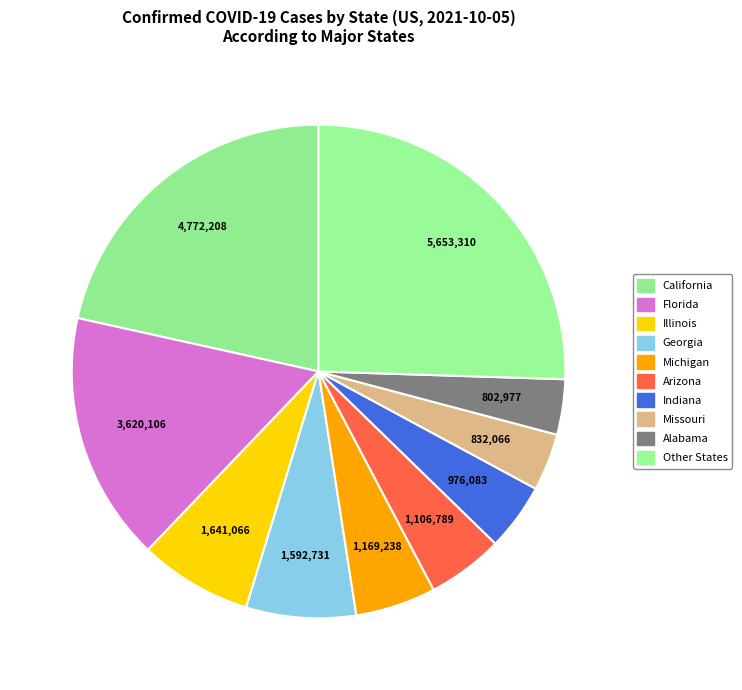

How many segments does this pie chart have?

10